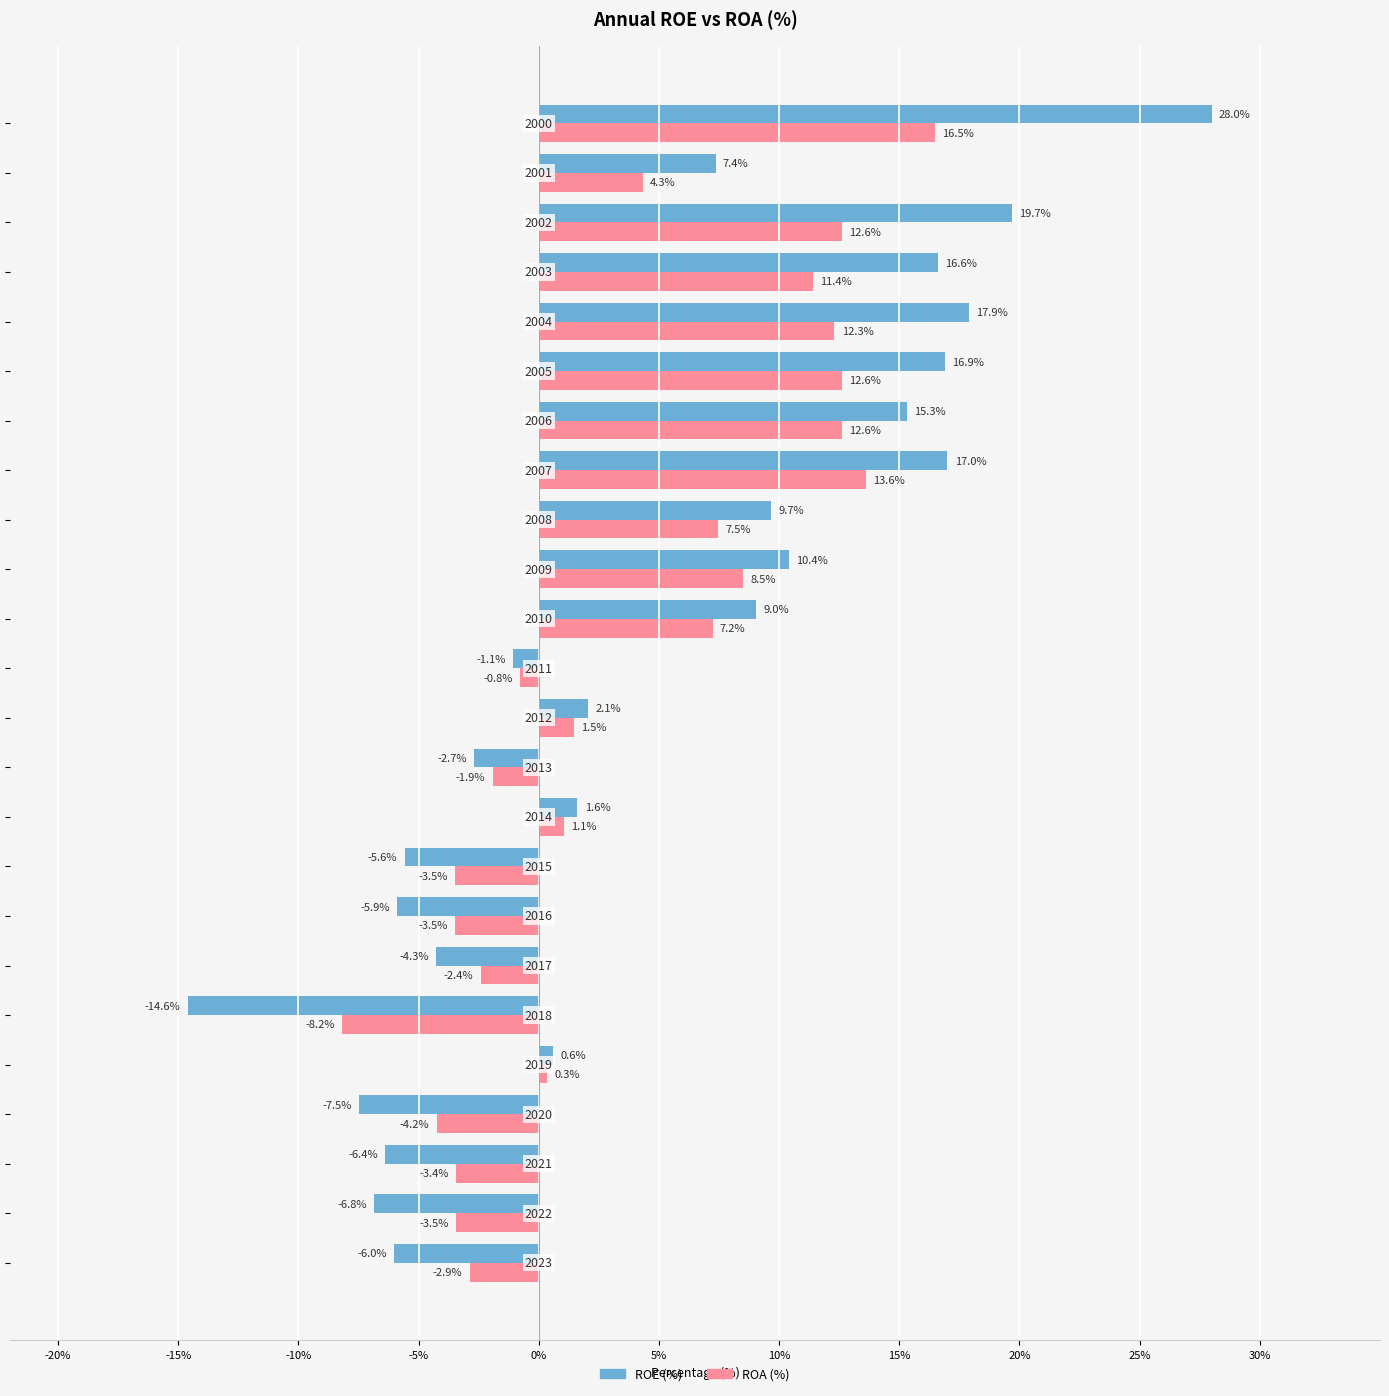

List the series in order of their overall mean, lowest first.

ROA (%), ROE (%)